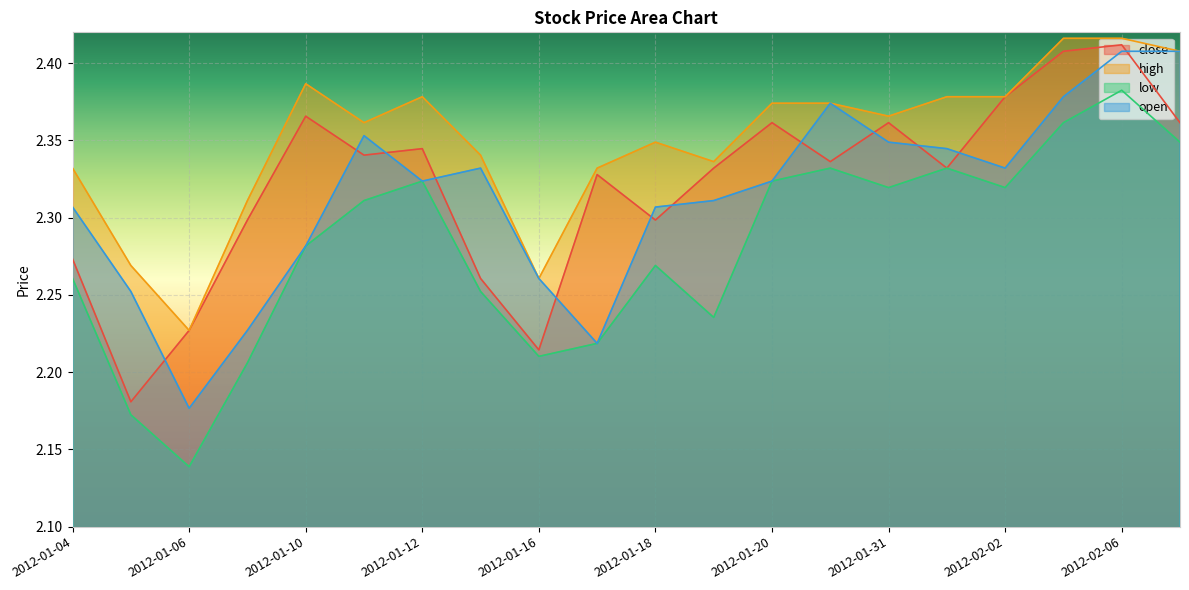

Between 2012-01-12 and 2012-02-03, which series saw the biggest shift?

close